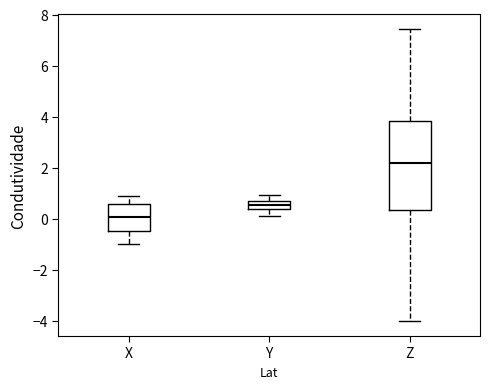

Reading left to right, read every box against the y-axis: the position of its median line, the range the box covers, and the ends of its whiskers. The values are not printed on the chart, so give them approximately, as read against the axis.

X: median 0.0, box -0.4 to 0.6, whiskers -1.0 to 1.0
Y: median 0.6, box 0.4 to 0.8, whiskers 0.2 to 1.0
Z: median 2.2, box 0.4 to 3.8, whiskers -4.0 to 7.4